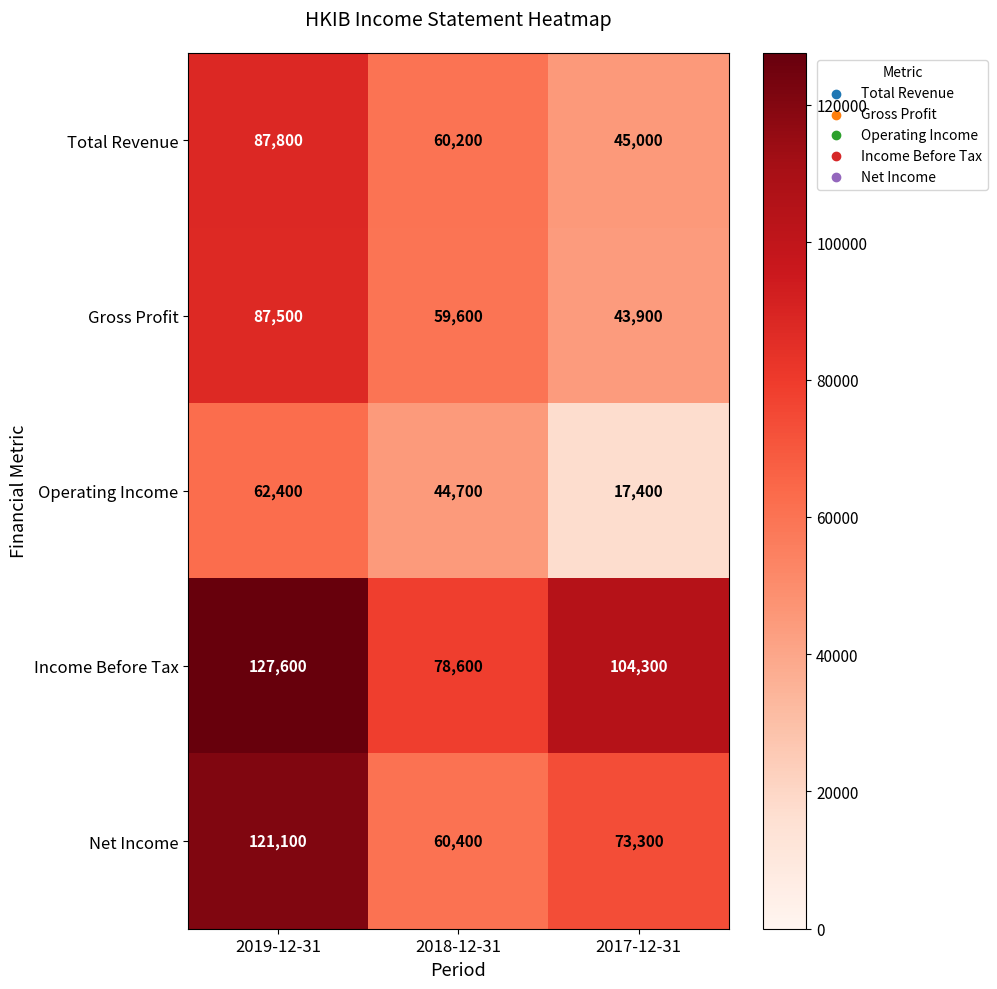

What is the greatest value displayed?

127600